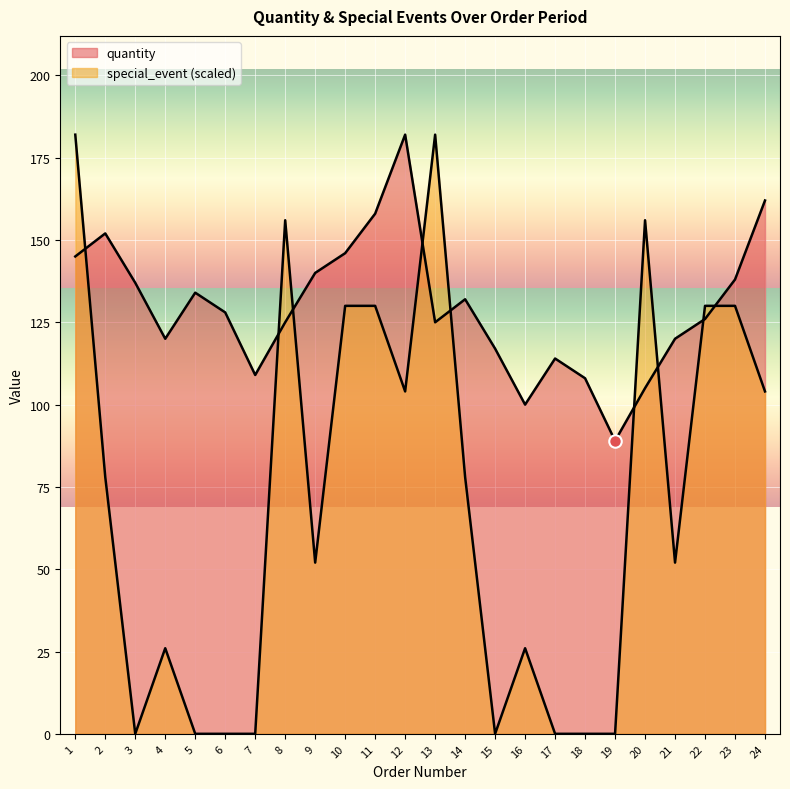

How many lines are shown in the chart?

2